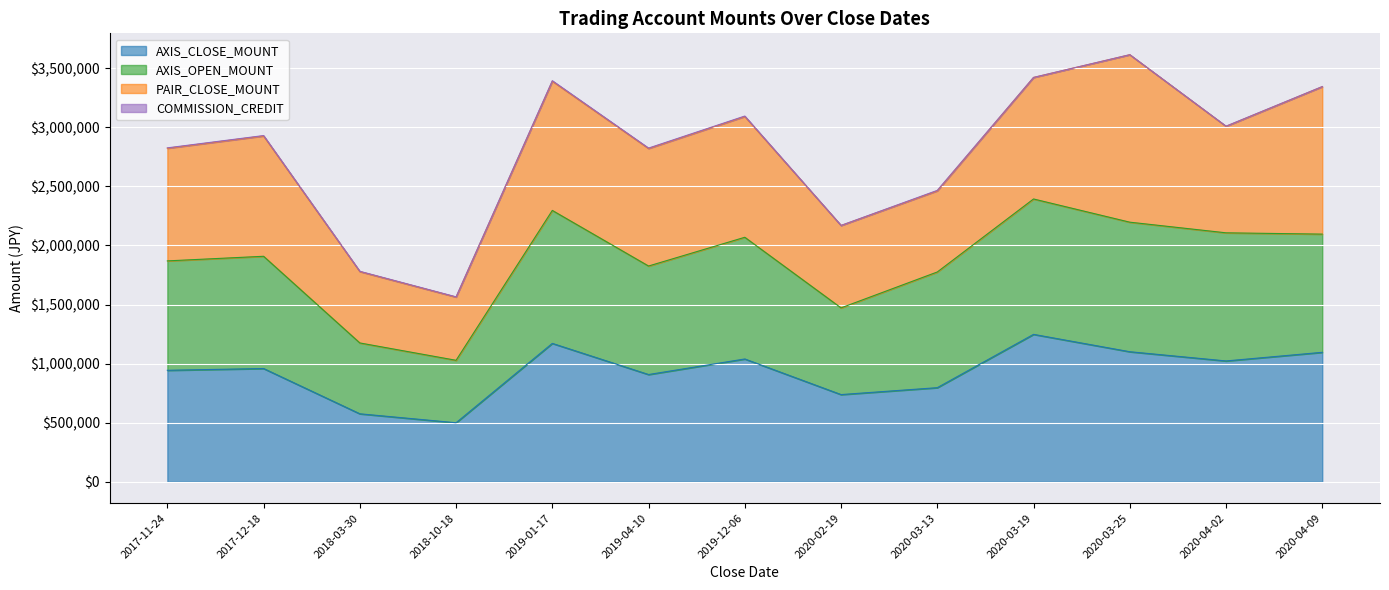

The value of AXIS_CLOSE_MOUNT at 2020-04-02 is 1022500. True or false?

True